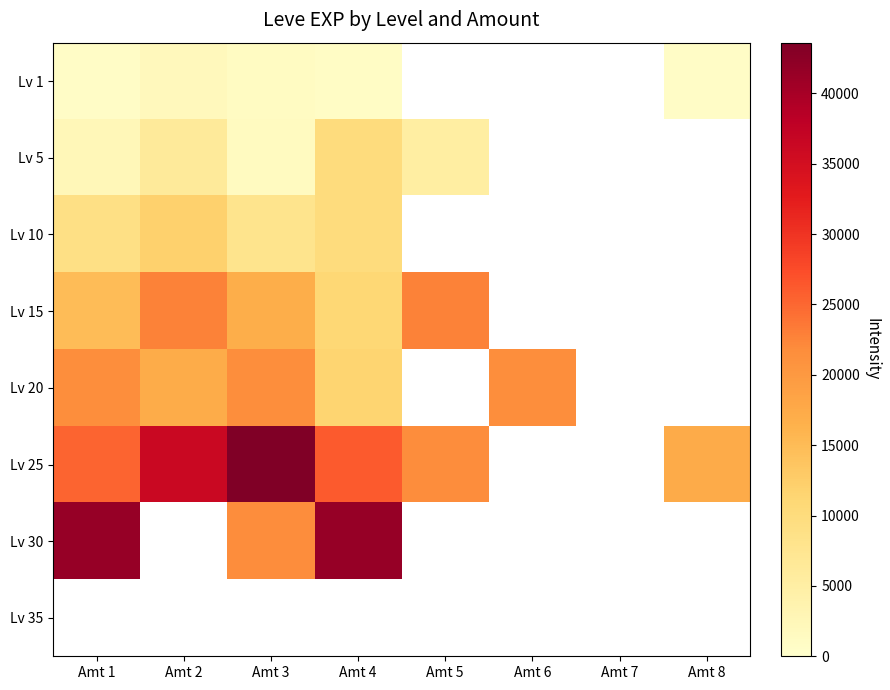

What is the minimum value shown in the chart?

800.0